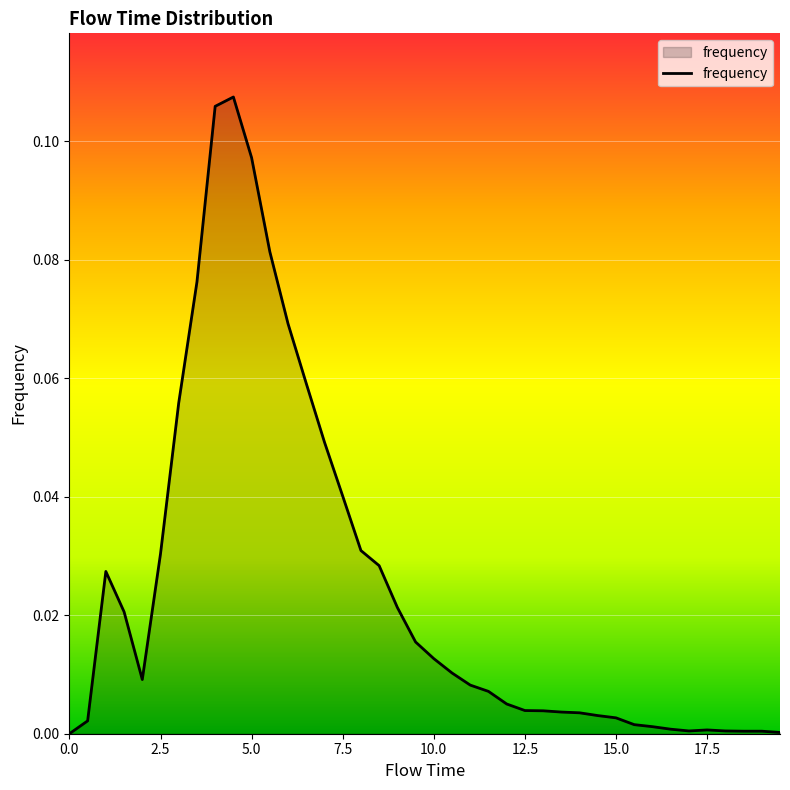

Count the number of categories in the chart.

40